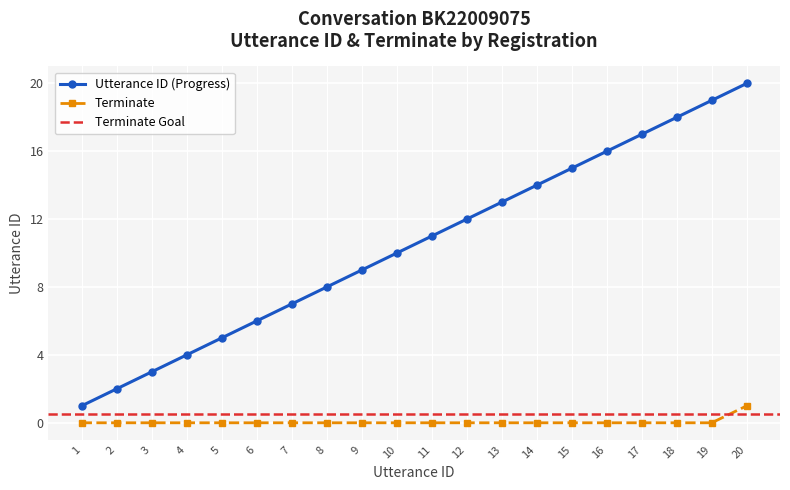

The value of Terminate at 10 is -1. True or false?

False